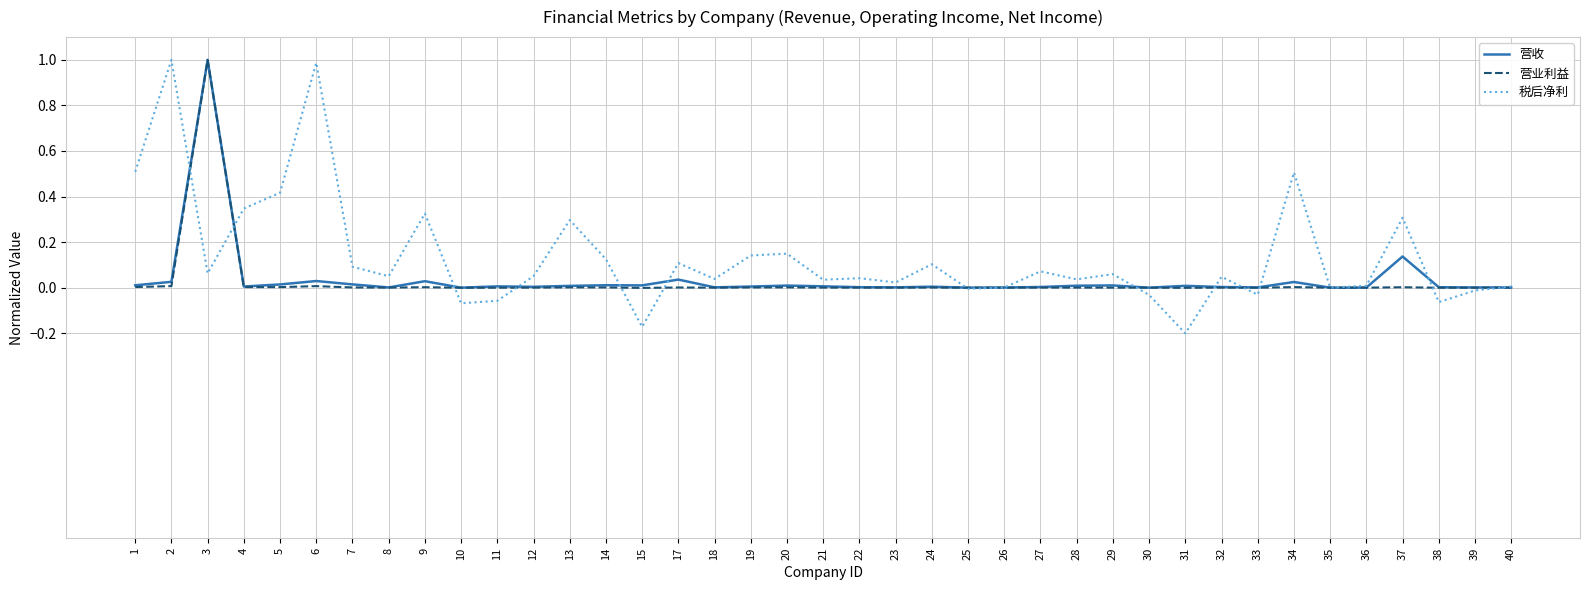

True or false: 营业利益 has a value of 0.0 at 32.

True